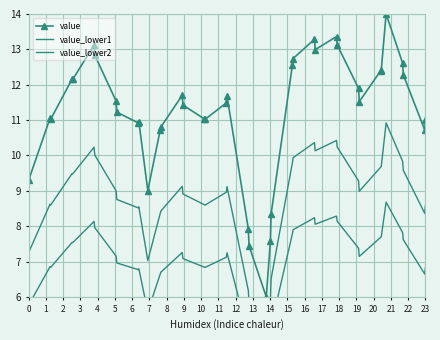

In value, how many points are lower than both neighbors (excluding endpoints)?

9